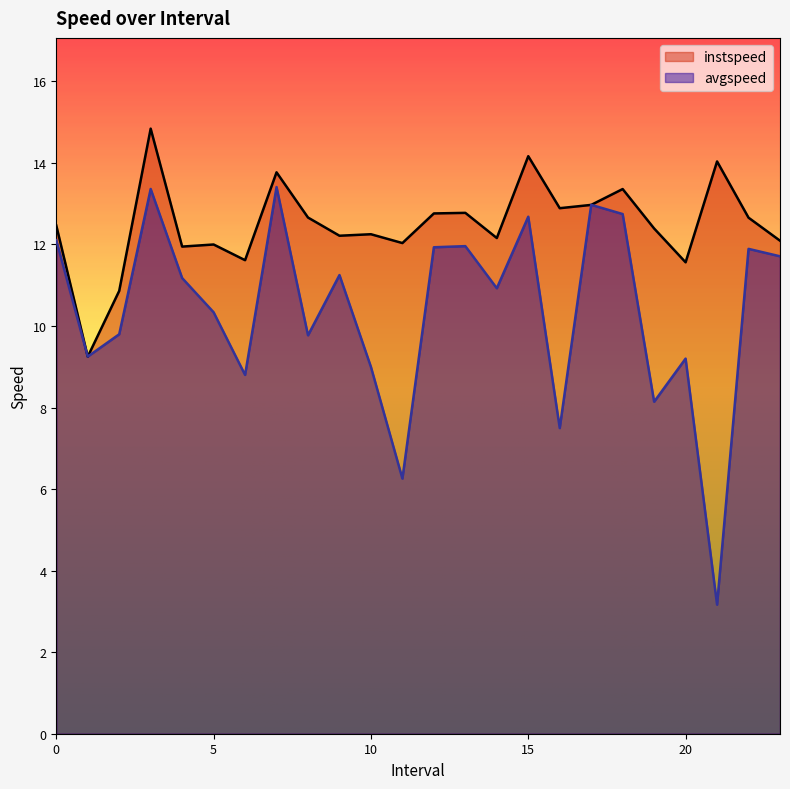

What are all the series names shown in the legend?

instspeed, avgspeed